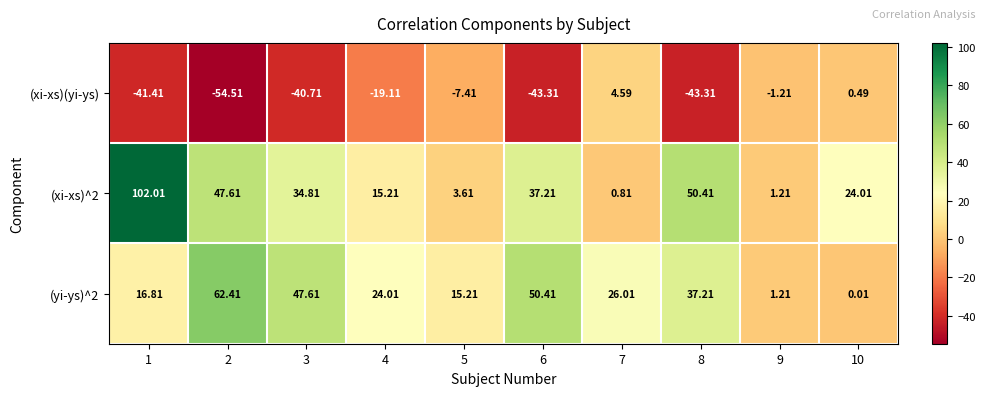

Which series changed the most between 2 and 7?

(xi-xs)(yi-ys)